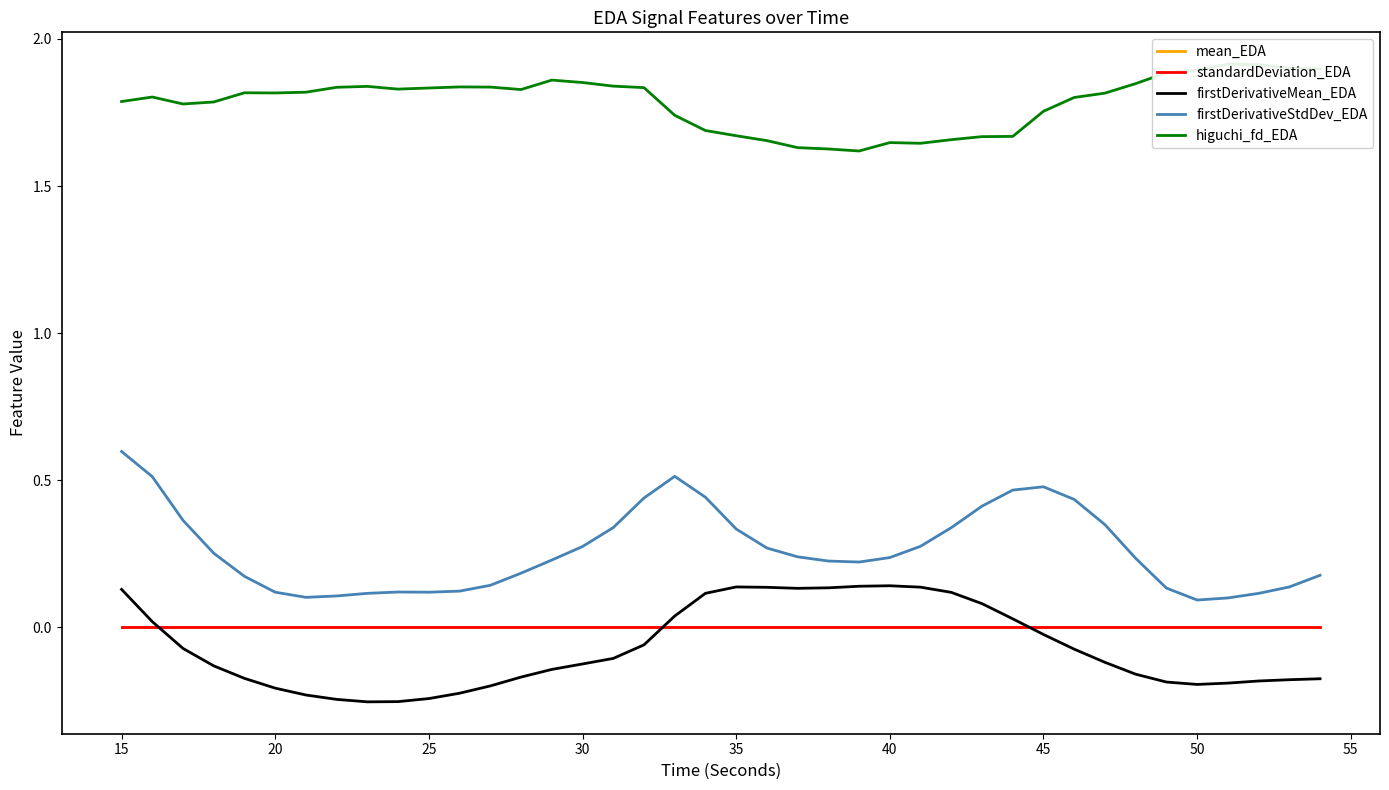

True or false: higuchi_fd_EDA and mean_EDA cross at least once.

False